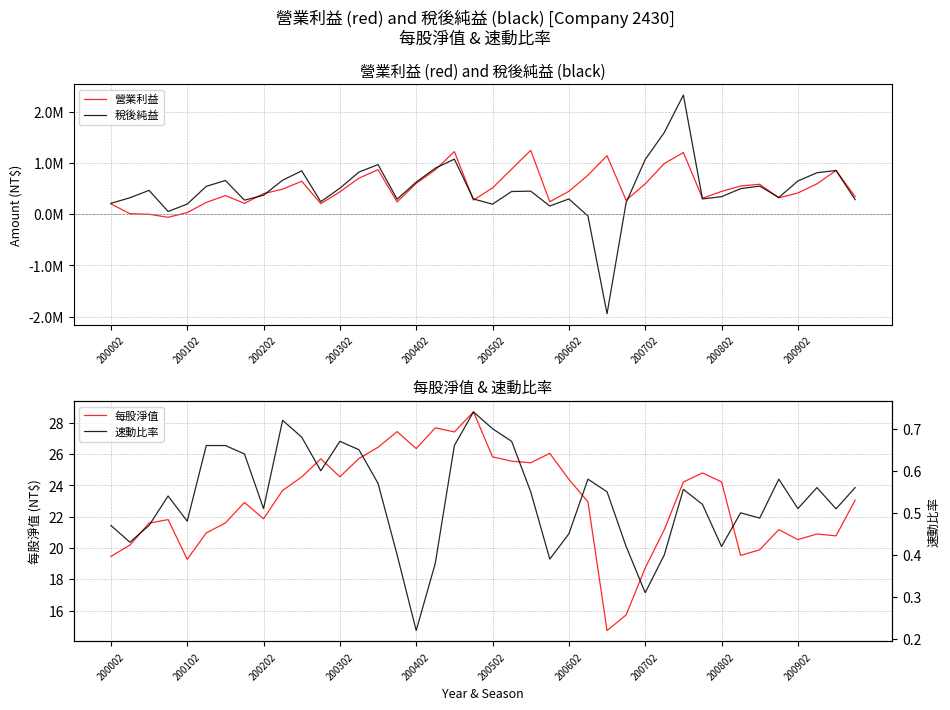

The value of 每股淨值 at 200302 is 12.9. True or false?

False